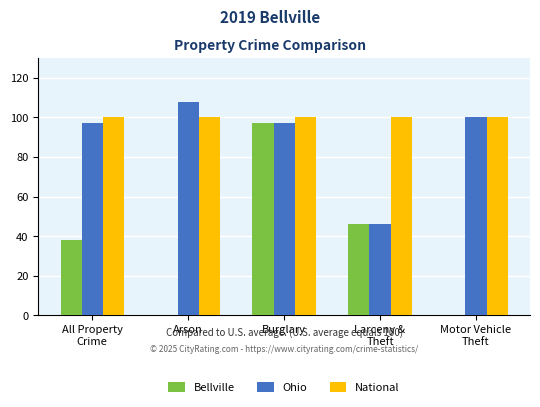

What is the average value of the National series?

100